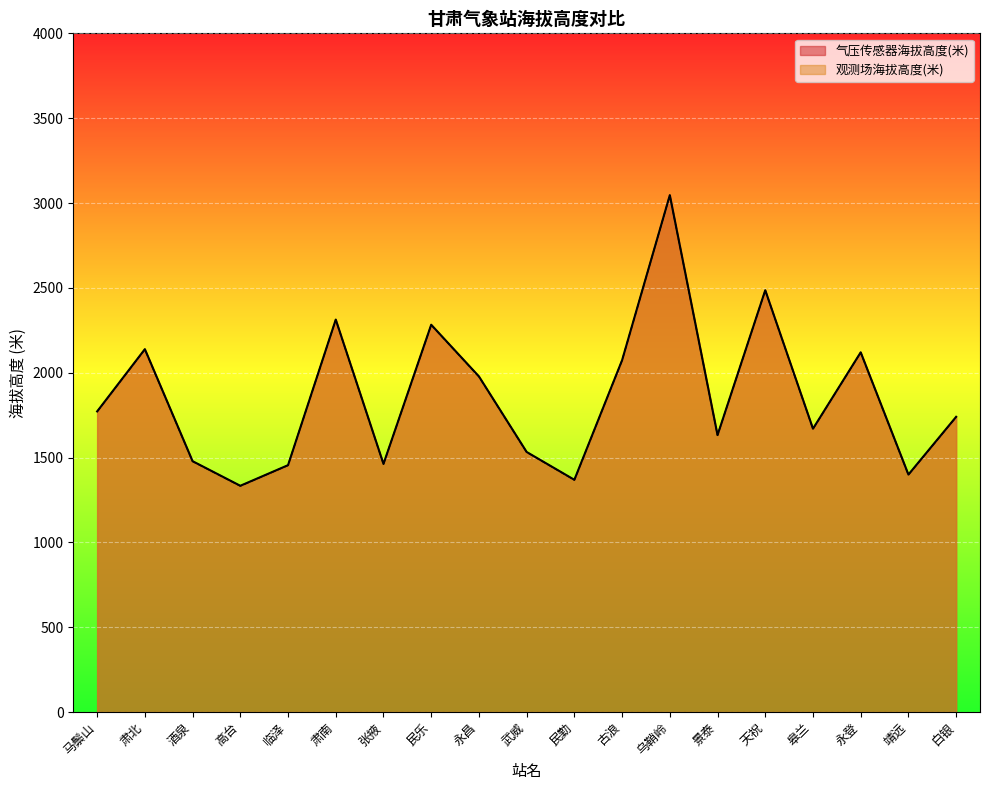

What position from the right is 靖远?

2